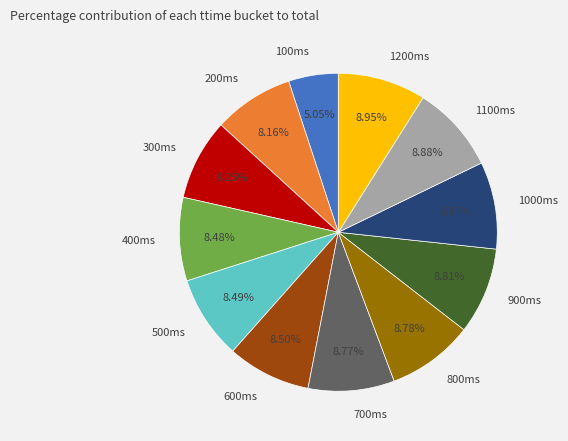

Is the sum of 1200ms and 200ms greater than half?

No